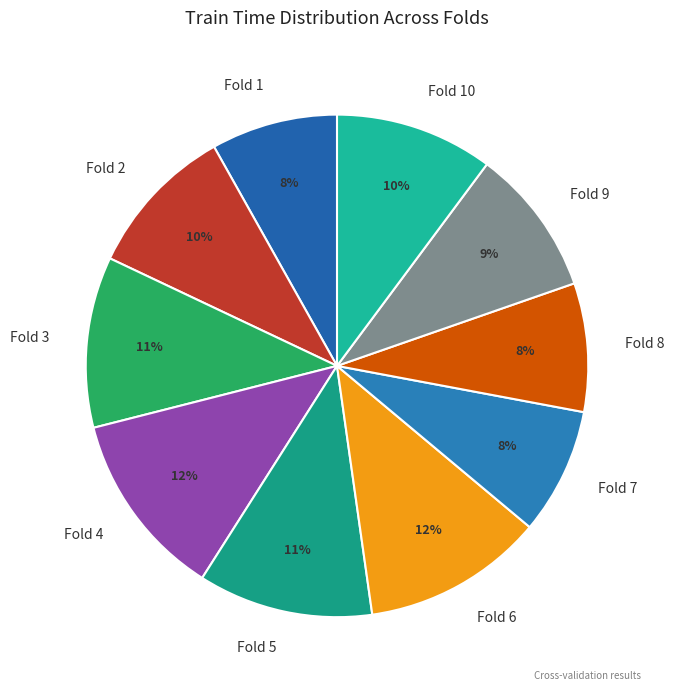

Is the sum of Fold 1 and Fold 10 greater than half?

No